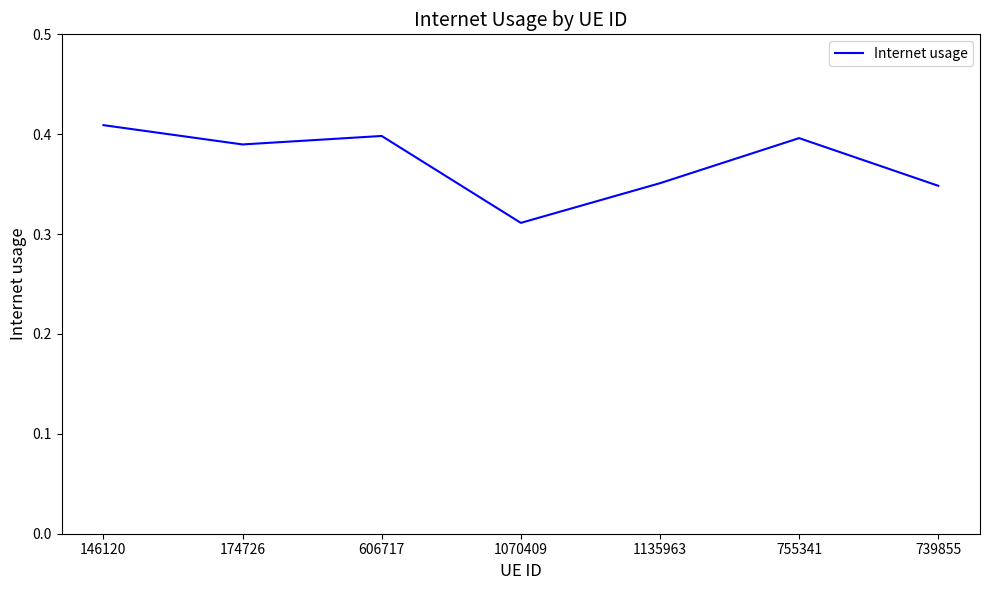

What position from the left is 1070409?

4